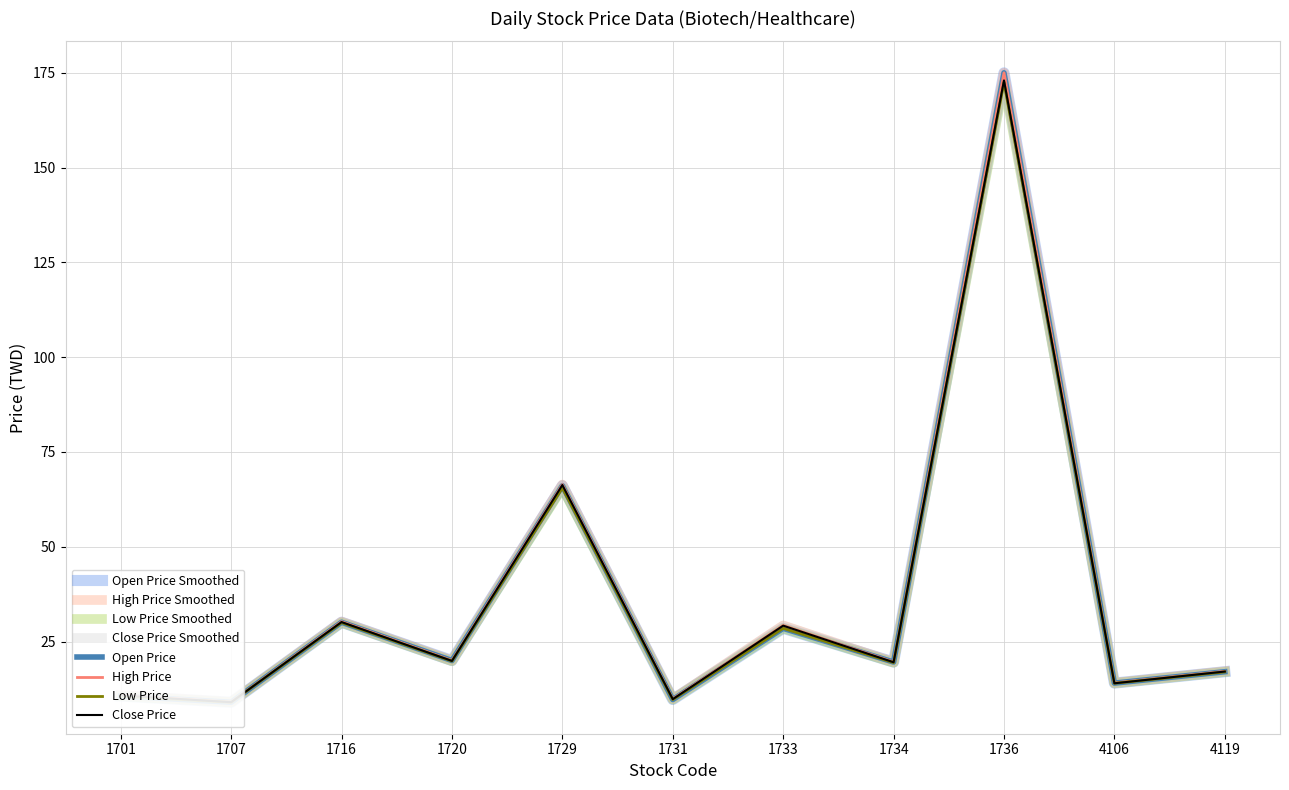

How many lines are shown in the chart?

4